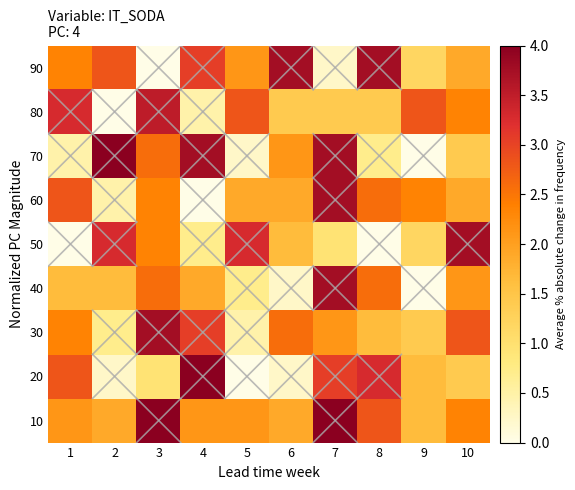

Reading left to right, transcribe all the data shown in this chart.

10: 1=24	2=23	3=32	4=24	5=24	6=23	7=32	8=27	9=22	10=25
20: 1=27	2=16	3=19	4=32	5=15	6=16	7=28	8=29	9=22	10=21
30: 1=25	2=18	3=31	4=28	5=17	6=26	7=24	8=22	9=21	10=27
40: 1=22	2=22	3=26	4=23	5=18	6=16	7=31	8=26	9=15	10=24
50: 1=15	2=29	3=25	4=18	5=29	6=22	7=19	8=15	9=20	10=31
60: 1=27	2=17	3=25	4=15	5=23	6=23	7=31	8=26	9=25	10=23
70: 1=17	2=32	3=26	4=31	5=16	6=24	7=31	8=18	9=15	10=21
80: 1=29	2=15	3=30	4=17	5=27	6=21	7=21	8=21	9=27	10=25
90: 1=25	2=27	3=15	4=28	5=24	6=31	7=16	8=31	9=20	10=23